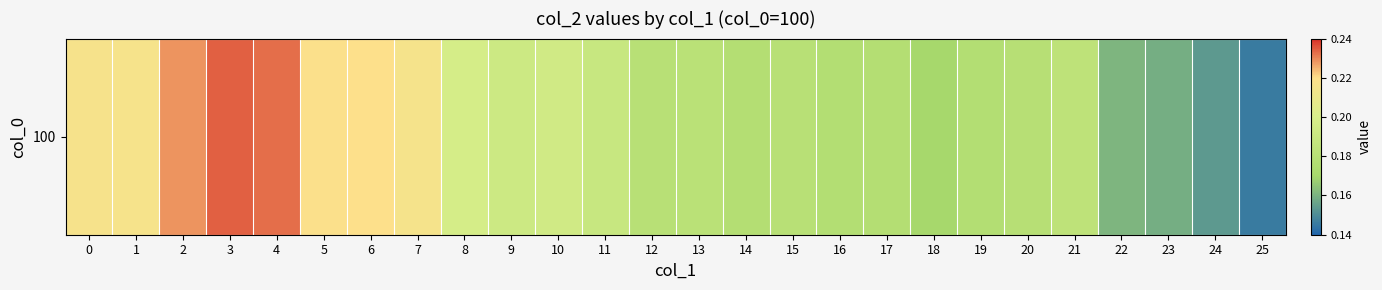

What is the maximum value shown in the chart?

0.2